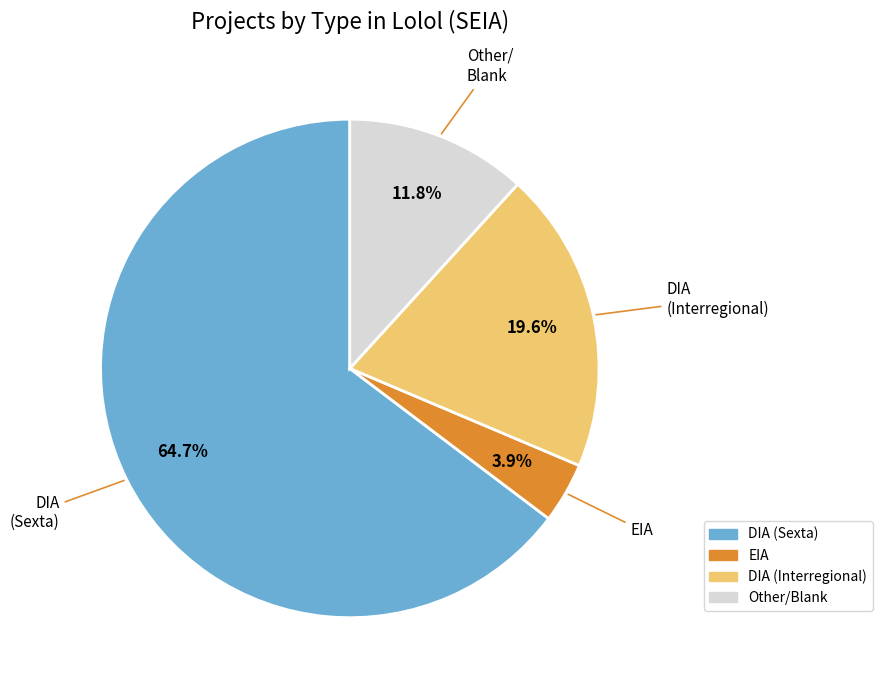

Is there any slice that represents more than half of the pie?

Yes